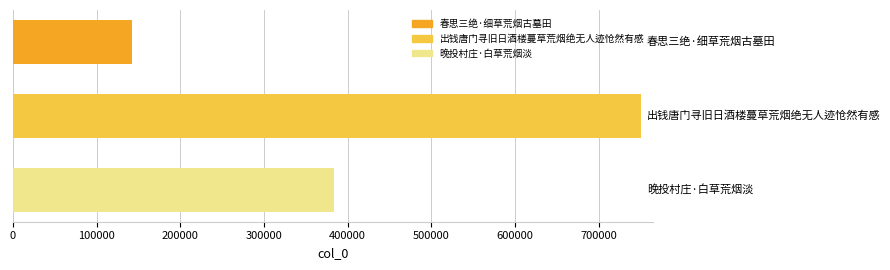

What is the value of the 3rd bar from the top?

384060